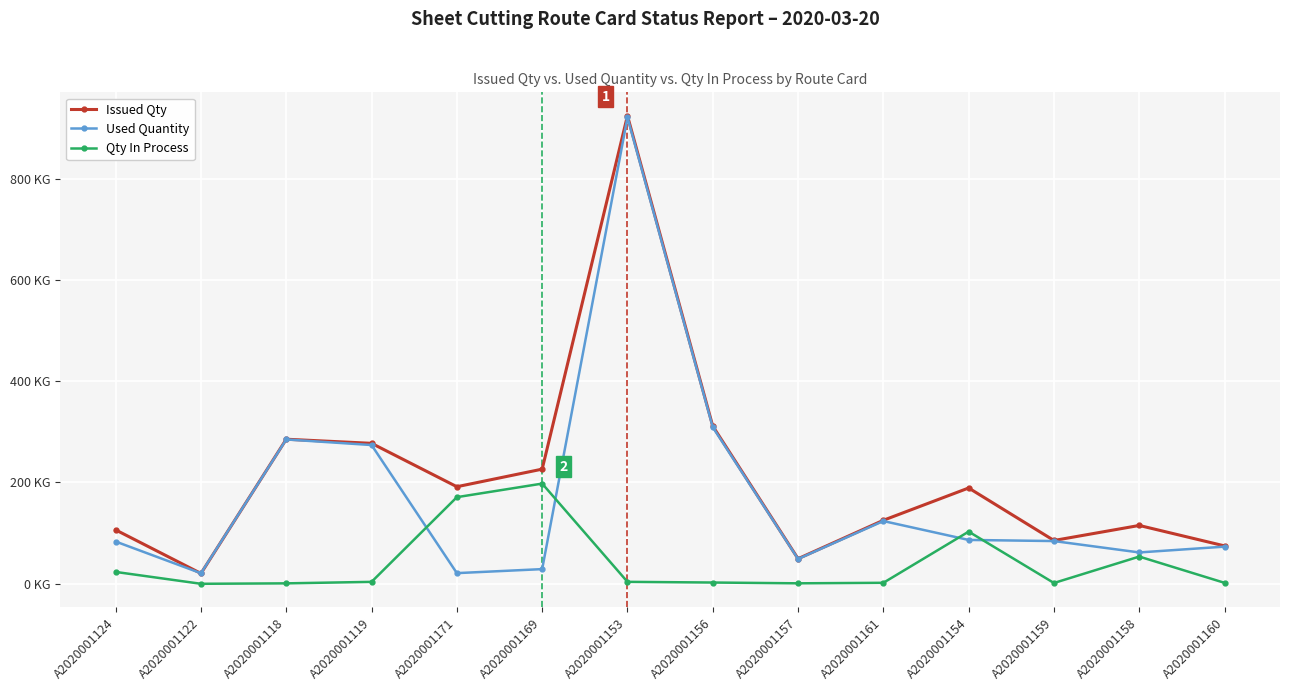

Which category has the lowest value in the Issued Qty series?

A2020001122